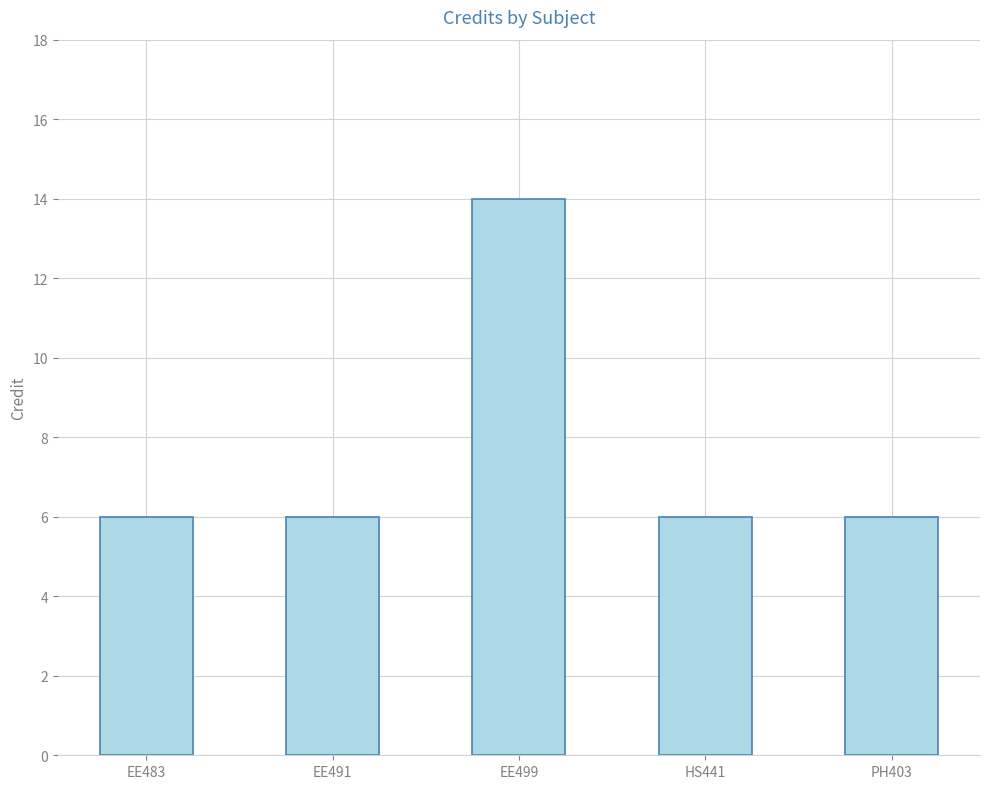

True or false: the data shows 14 at EE499.

True